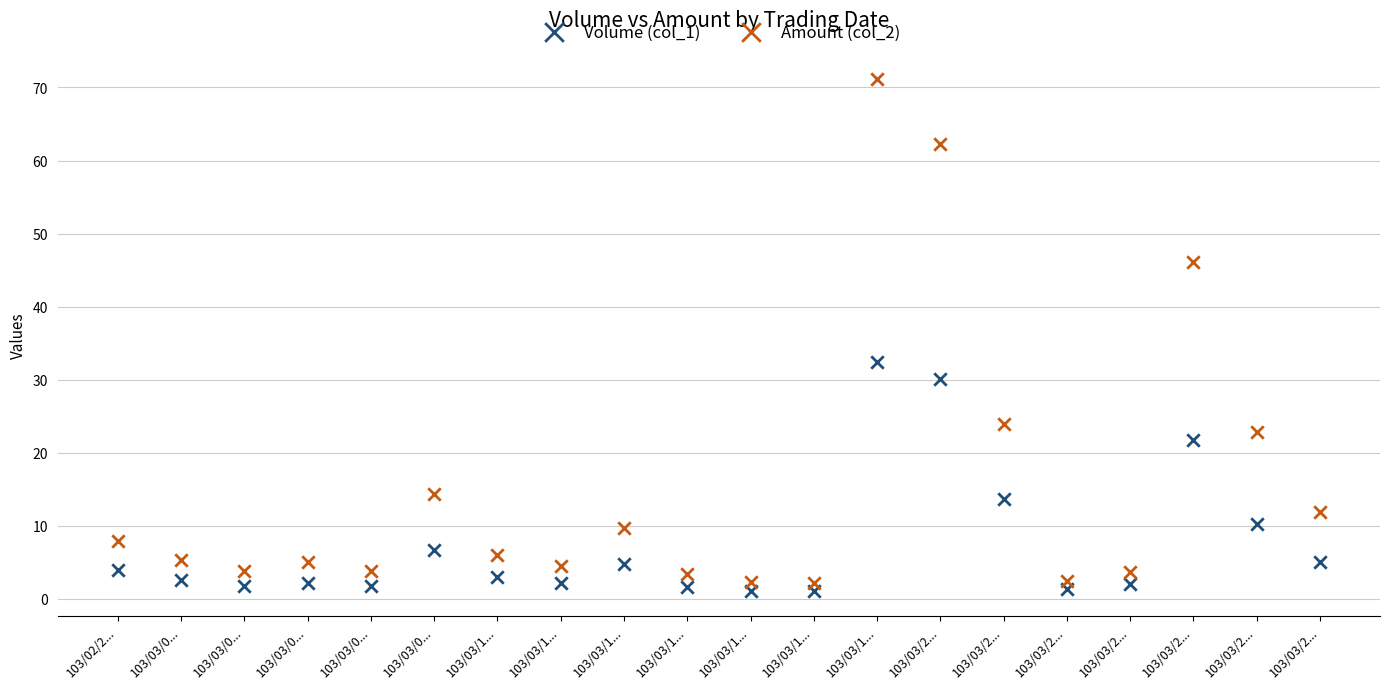

Across all data points, what is the range of Y values (max minus min)?

70.0